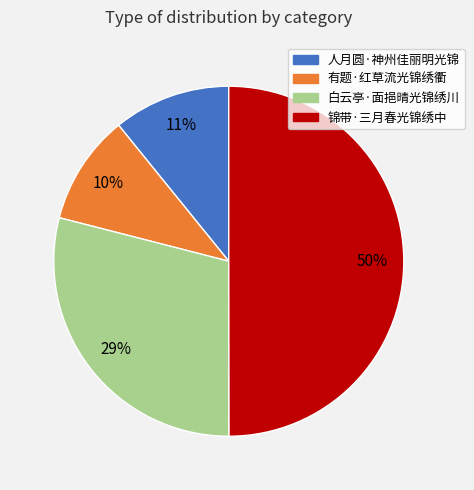

Between 有题·红草流光锦绣衢 and 锦带·三月春光锦绣中, which is larger?

锦带·三月春光锦绣中